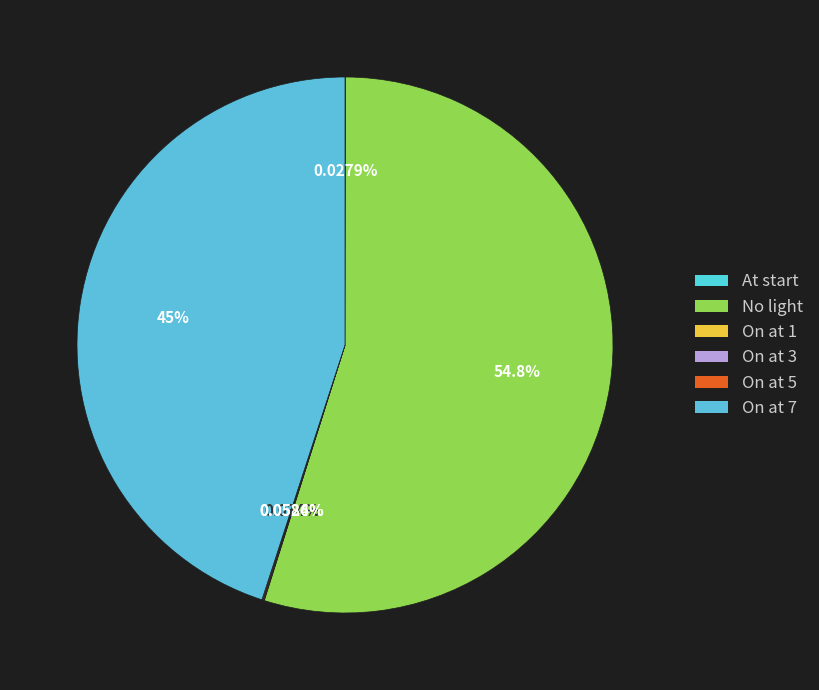

How many slices are in this pie chart?

6